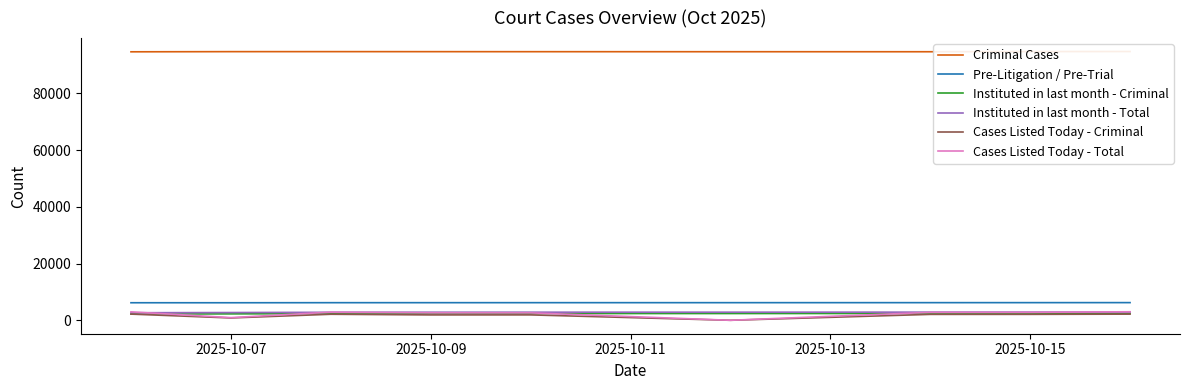

What is the sum of all Criminal Cases values?

852651